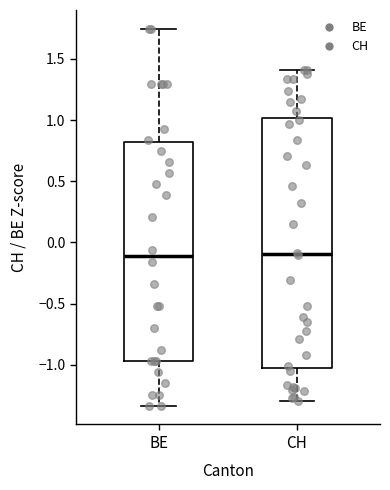

Reading left to right, transcribe this box plot: for each box, give where its median line is, the range the box spans, and where its two whiskers end, as read against the y-axis. The values are not printed on the chart, so give them approximately, as read against the axis.

BE: median -0.10, box -0.95 to 0.80, whiskers -1.35 to 1.75
CH: median -0.10, box -1.00 to 1.00, whiskers -1.30 to 1.40